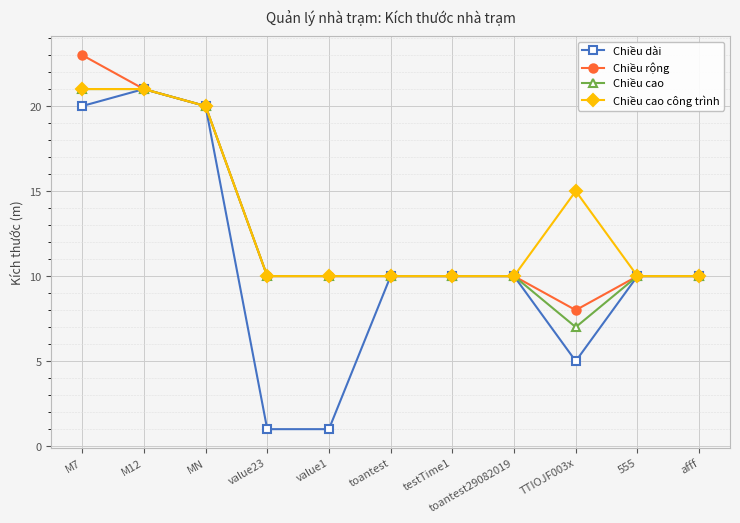

Which series has the widest spread of values?

Chiều dài